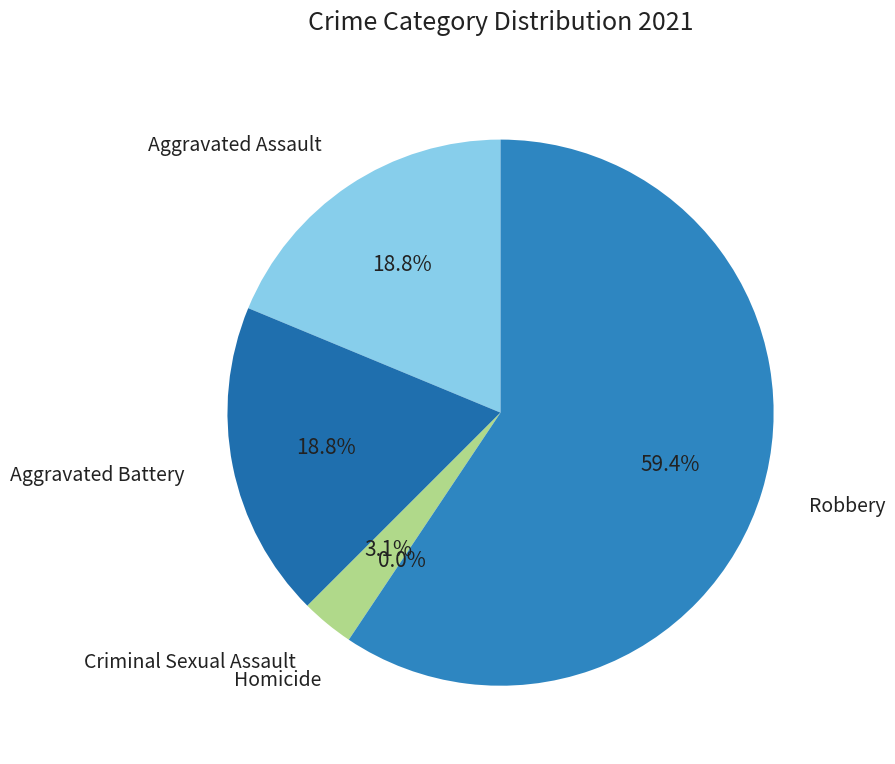

Which has a higher value, Homicide or Robbery?

Robbery